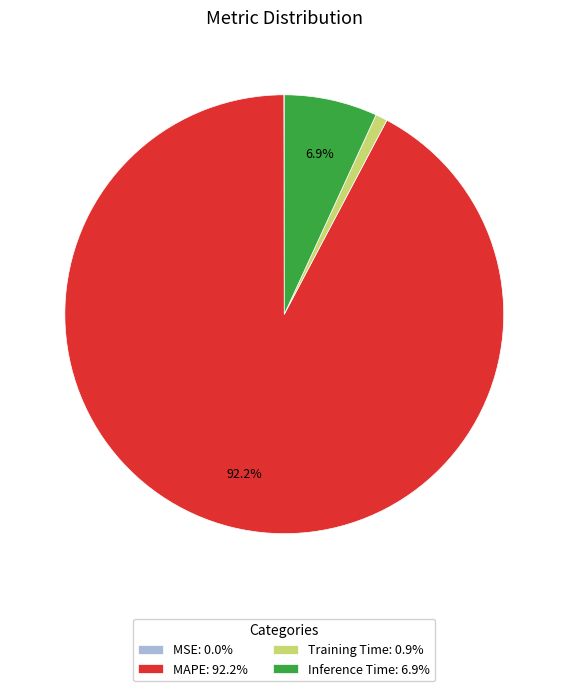

What is the largest slice in the pie chart?

MAPE